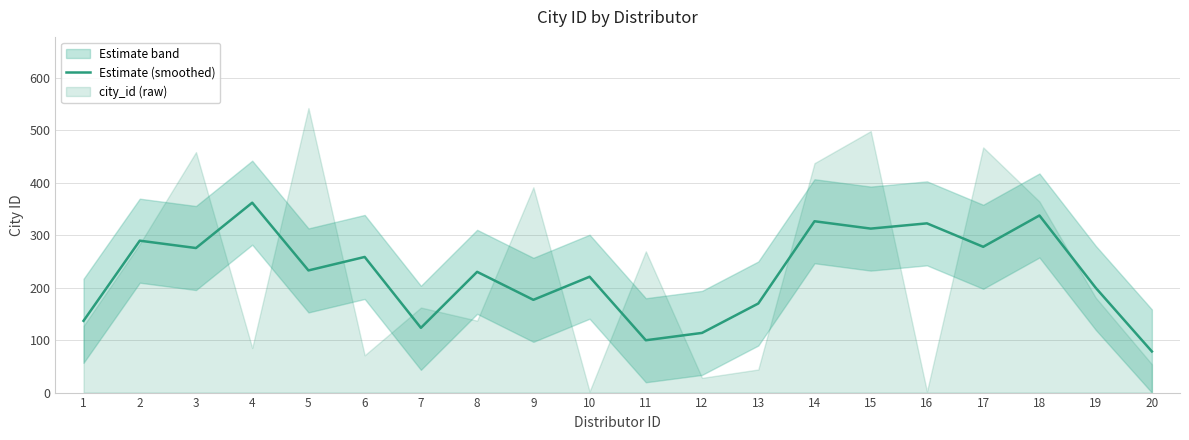

What is the average value?

227.1